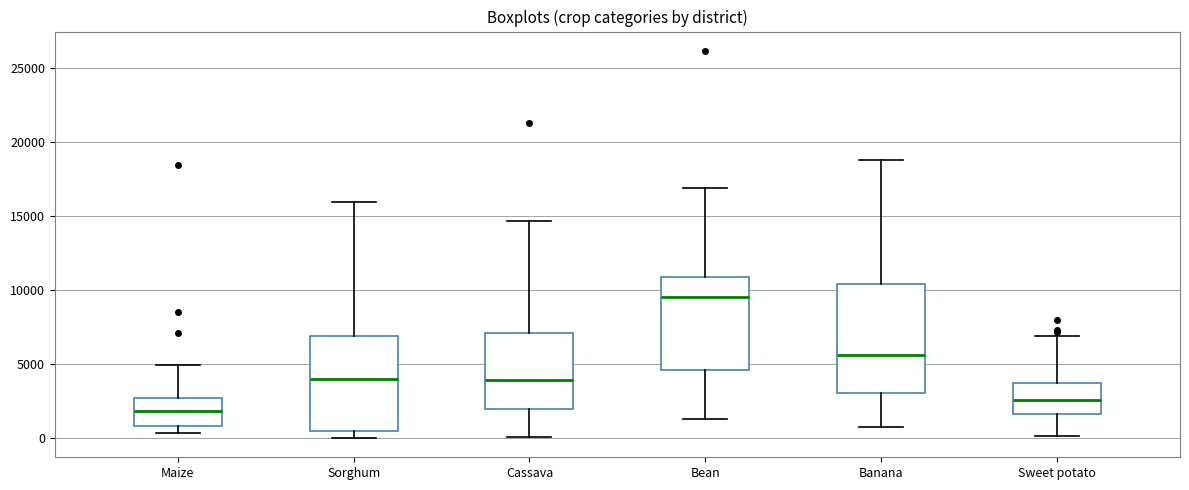

Which box has the highest median line?

Bean